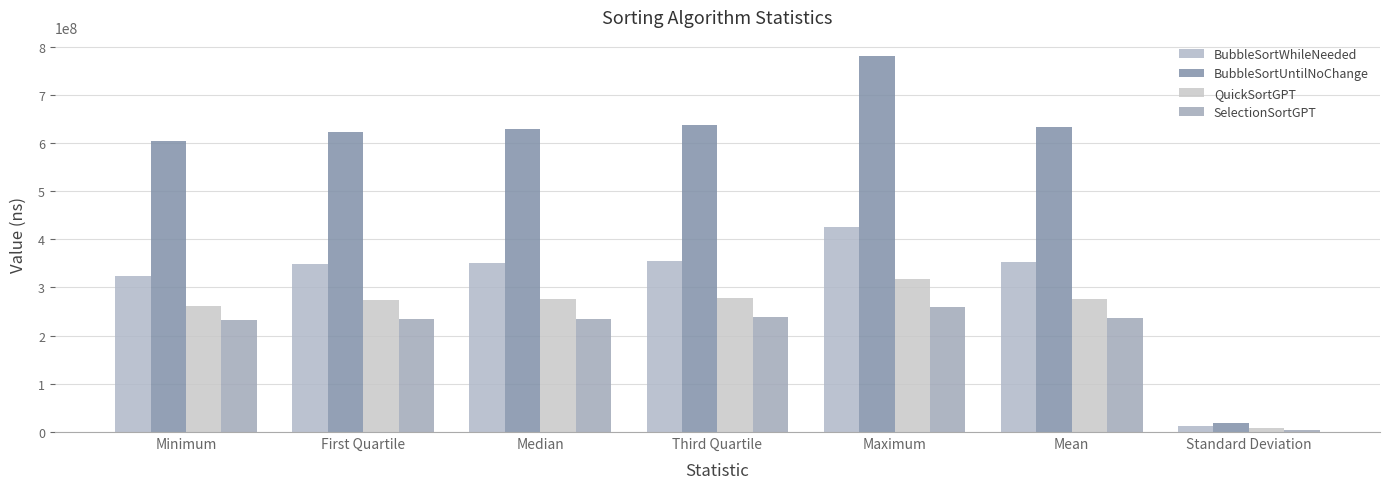

Rank the series at Mean from lowest to highest value.

SelectionSortGPT, QuickSortGPT, BubbleSortWhileNeeded, BubbleSortUntilNoChange